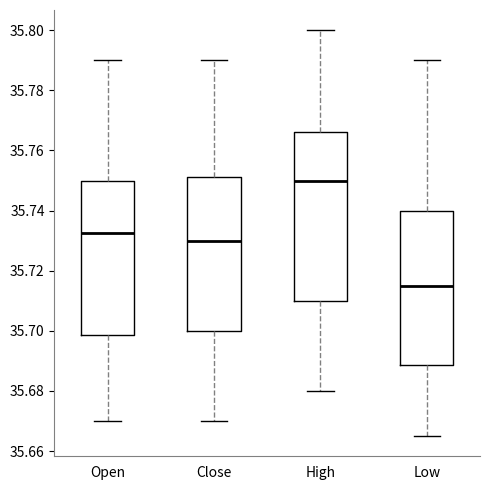

Reading left to right, read every box against the y-axis: the position of its median line, the range the box covers, and the ends of its whiskers. The values are not printed on the chart, so give them approximately, as read against the axis.

Open: median 35.732, box 35.698 to 35.750, whiskers 35.670 to 35.790
Close: median 35.730, box 35.700 to 35.752, whiskers 35.670 to 35.790
High: median 35.750, box 35.710 to 35.766, whiskers 35.680 to 35.800
Low: median 35.716, box 35.688 to 35.740, whiskers 35.666 to 35.790